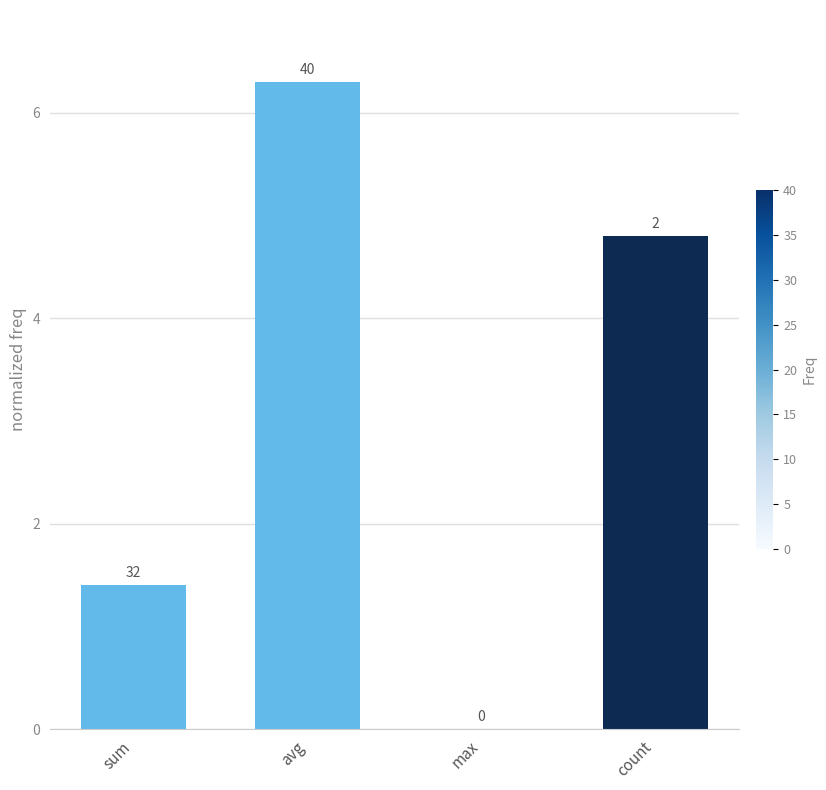

Reading right to left, extract all data points from this chart.

4.8	0.0	6.3	1.4